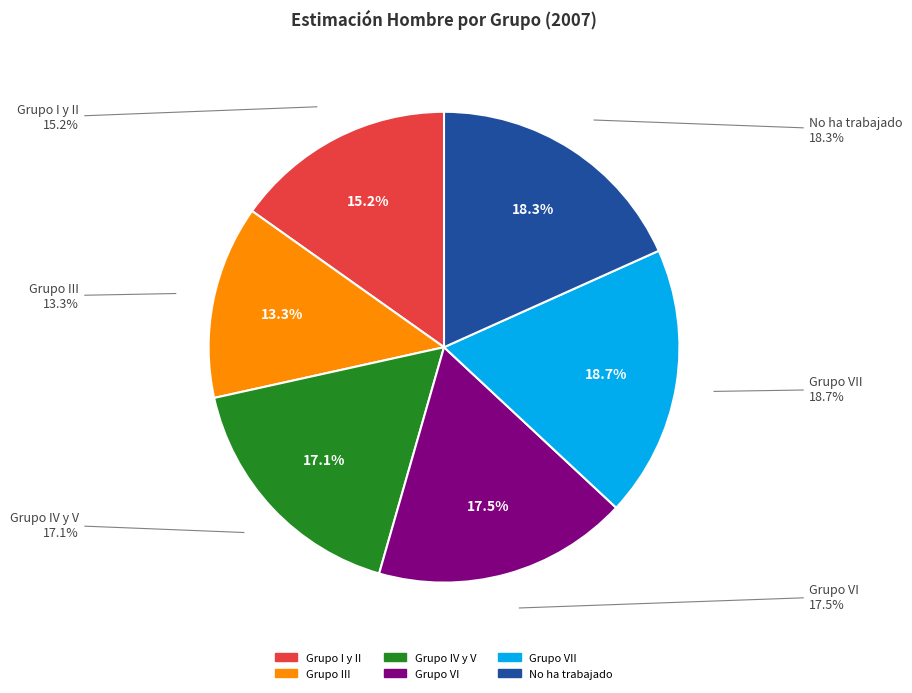

Is it true that No ha trabajado is 18% of the pie?

True